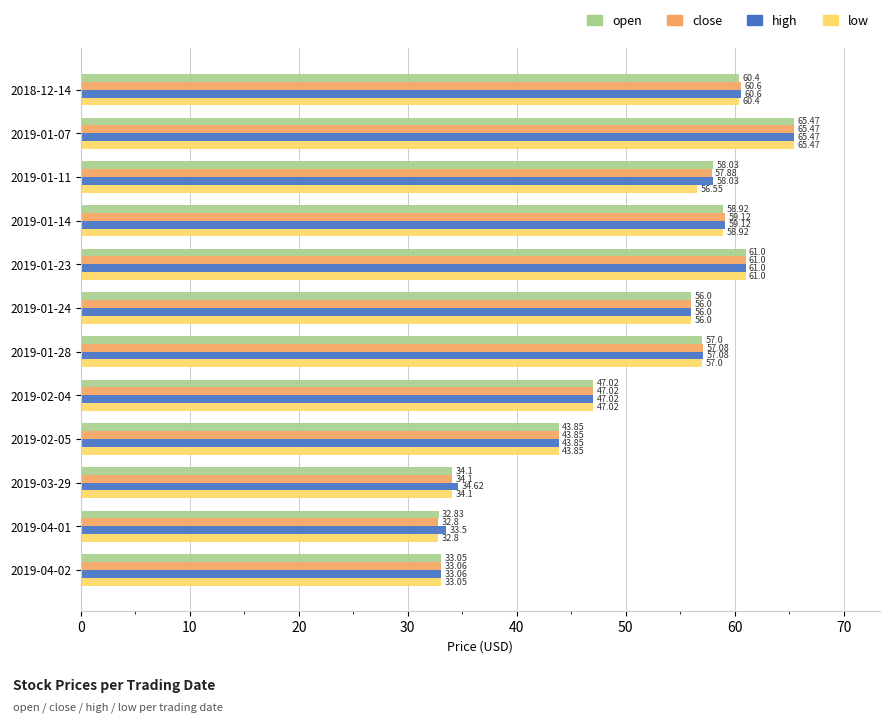

At which label does low reach its peak?

2019-01-07